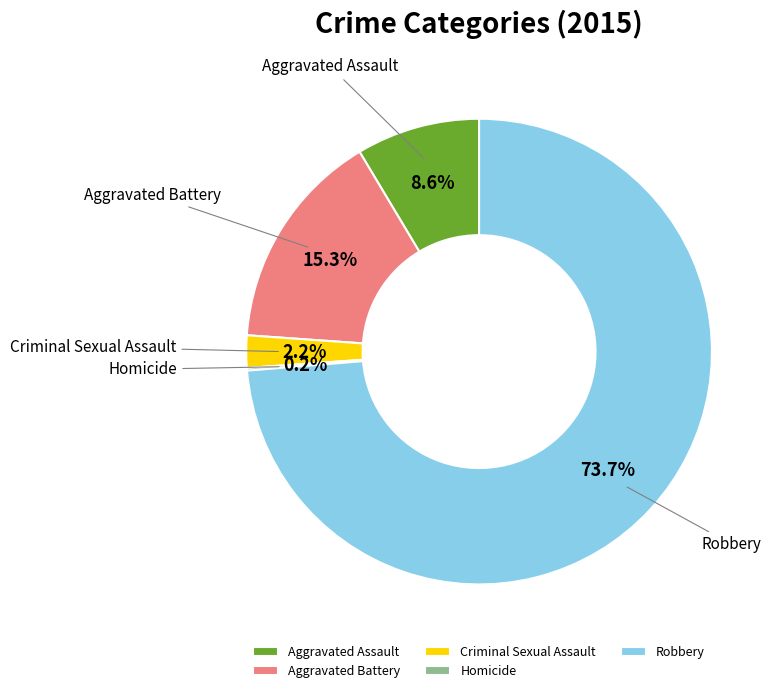

Combined, what portion of the pie is Aggravated Assault and Criminal Sexual Assault?

10.8%